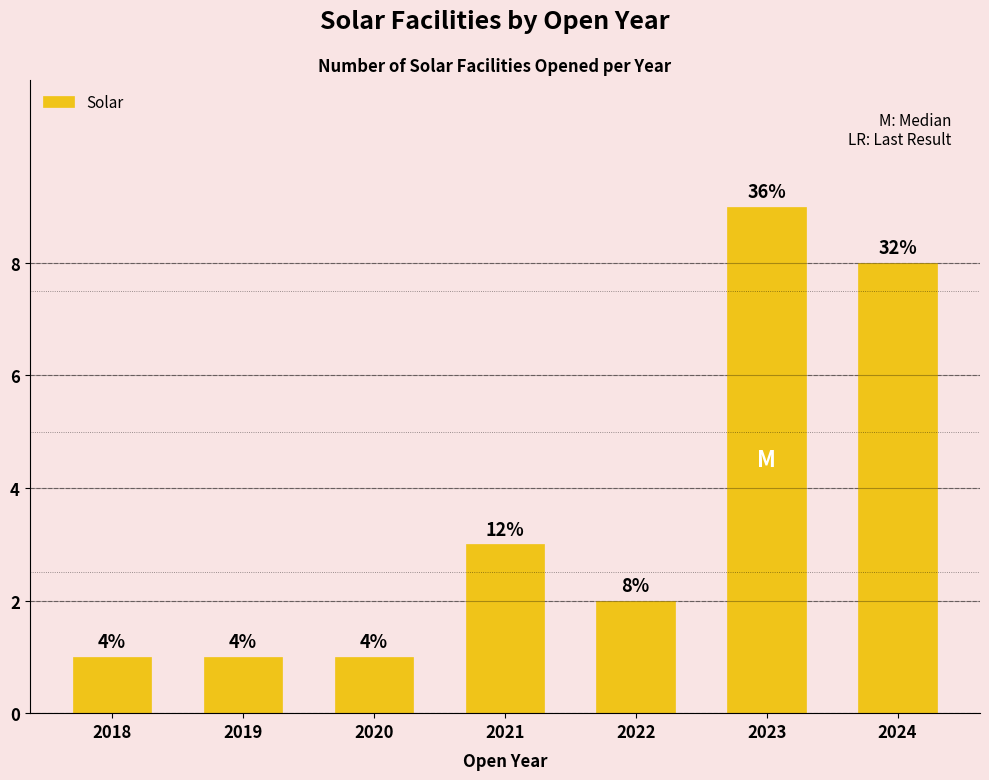

Rank the categories by value from highest to lowest.

2023, 2024, 2021, 2022, 2018, 2019, 2020